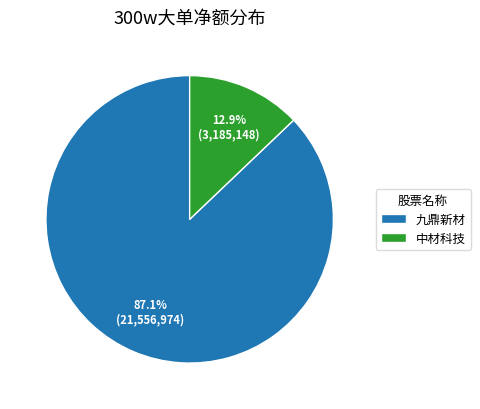

Is there any slice that represents more than half of the pie?

Yes